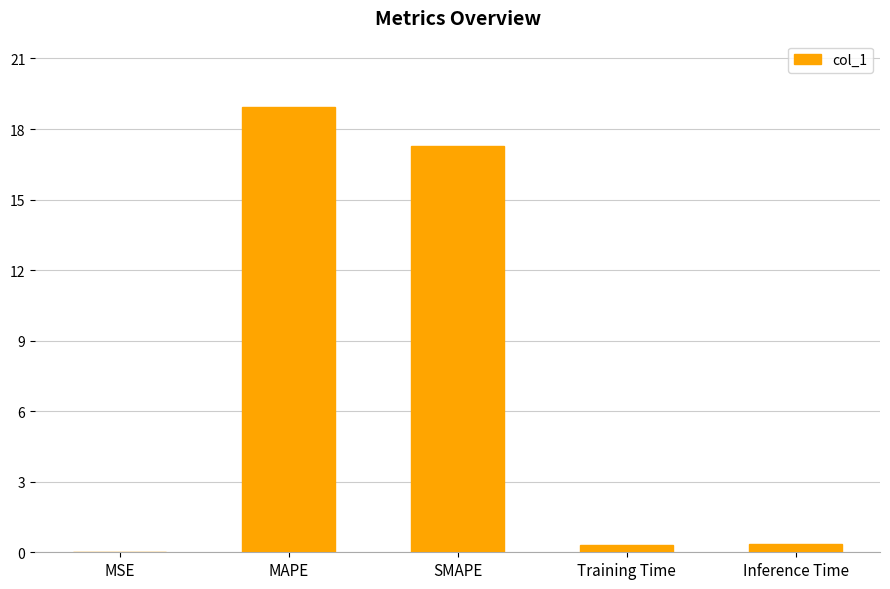

Approximately how many times larger is the value at SMAPE compared to MAPE?

0.9